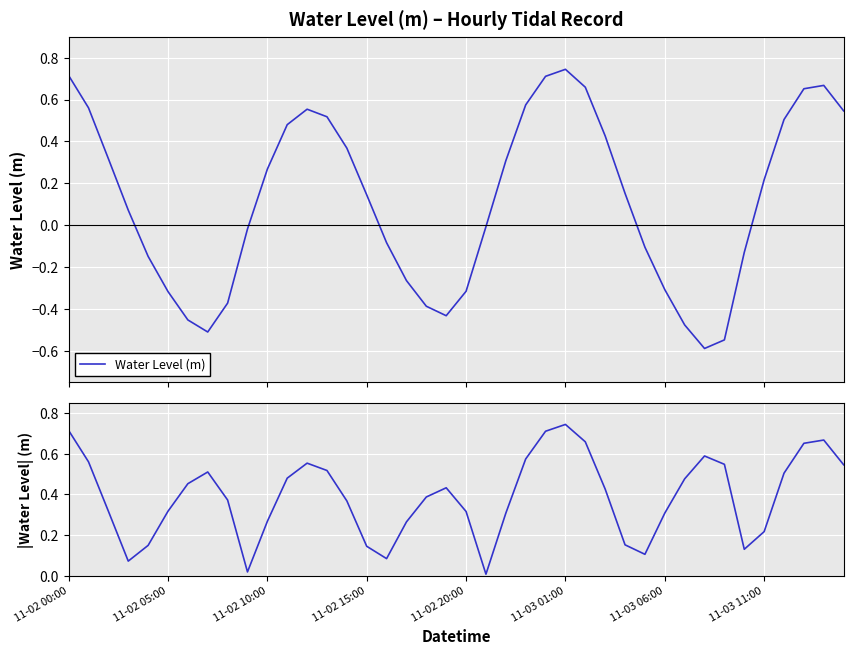

What is the lowest value of the Water Level (m) series?

-0.6